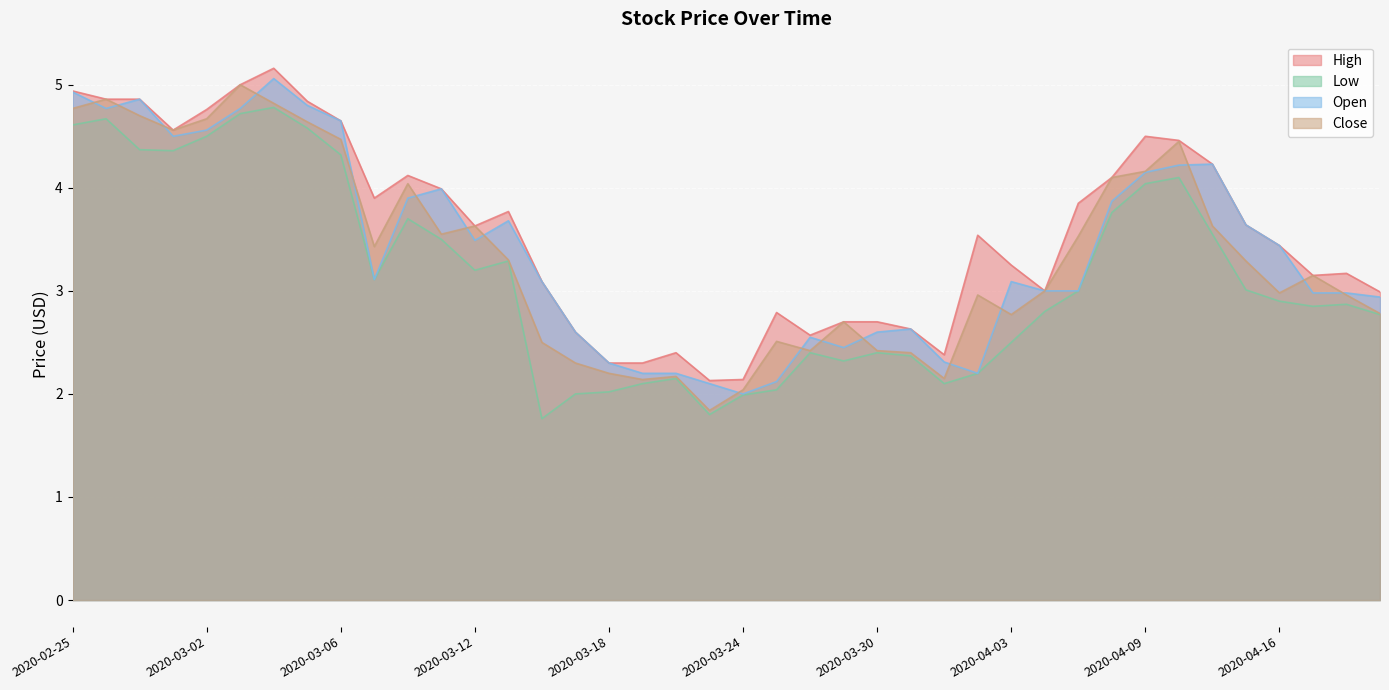

Is it true that High equals 3.0 at 2020-04-21?

True